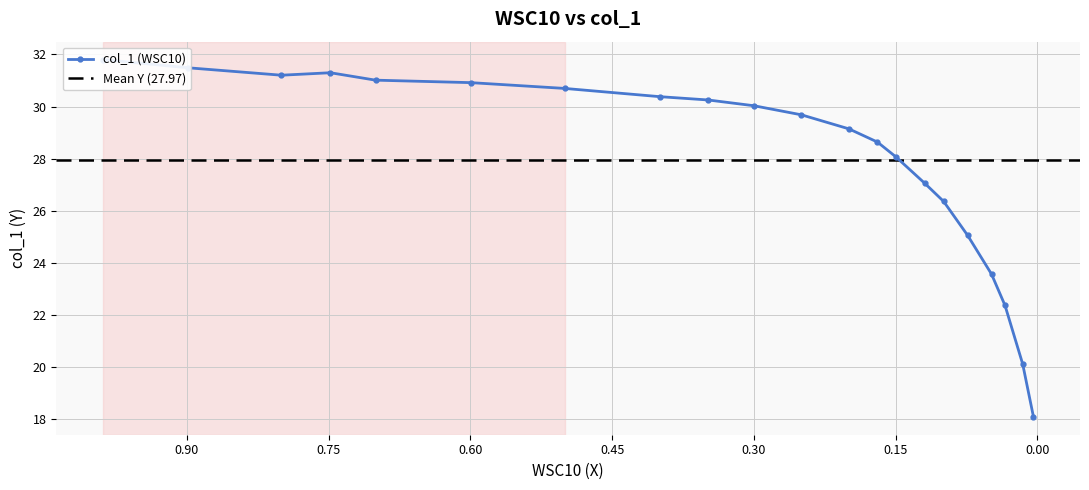

What is the greatest value displayed?

31.8